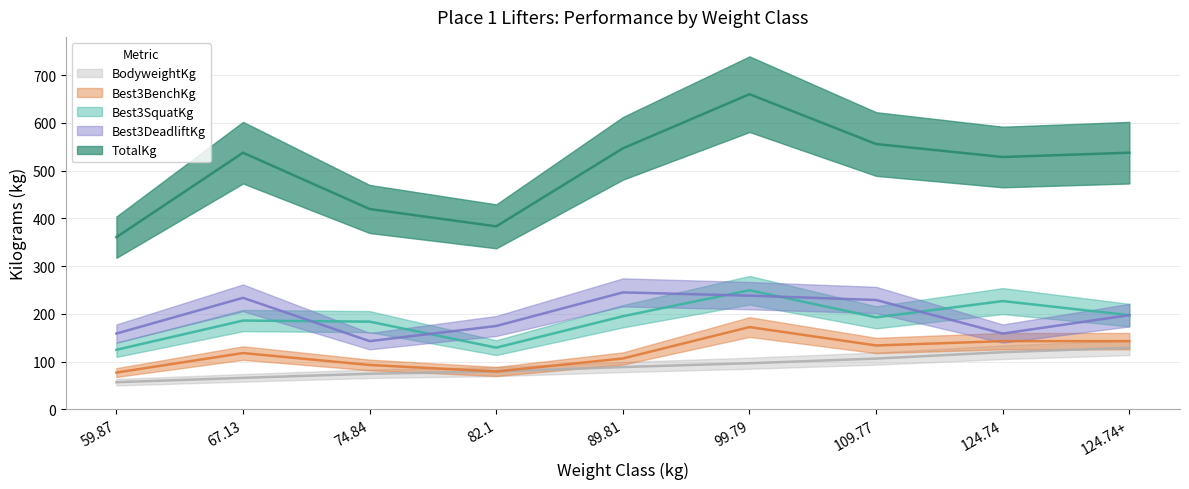

Reading right to left, what are all the values shown in this chart?

Best3SquatKg: 197.3	226.8	192.8	249.5	195.0	129.3	183.7	186.0	124.7
Best3BenchKg: 142.9	142.9	133.8	172.4	106.6	79.4	93.0	117.9	77.1
Best3DeadliftKg: 197.3	158.8	229.1	238.1	244.9	174.6	142.9	233.6	158.8
TotalKg: 537.5	528.4	555.6	660.0	546.6	383.3	419.6	537.5	360.6
BodyweightKg: 129.1	119.8	106.4	96.6	88.7	79.2	74.6	66.0	56.9